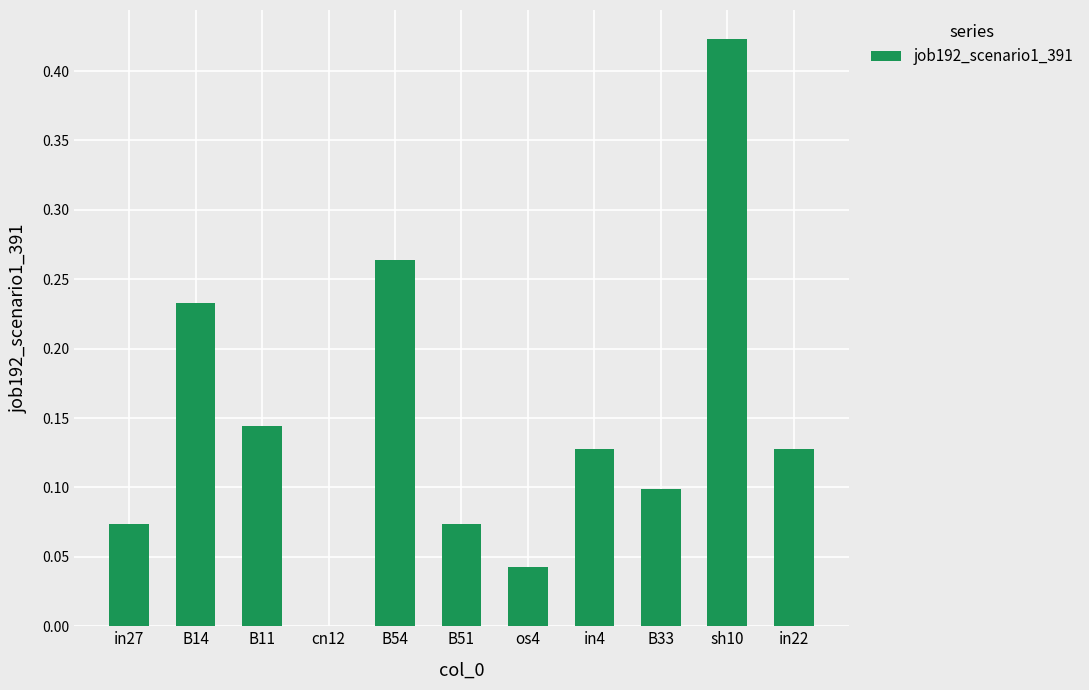

Which label corresponds to the largest value in the chart?

sh10